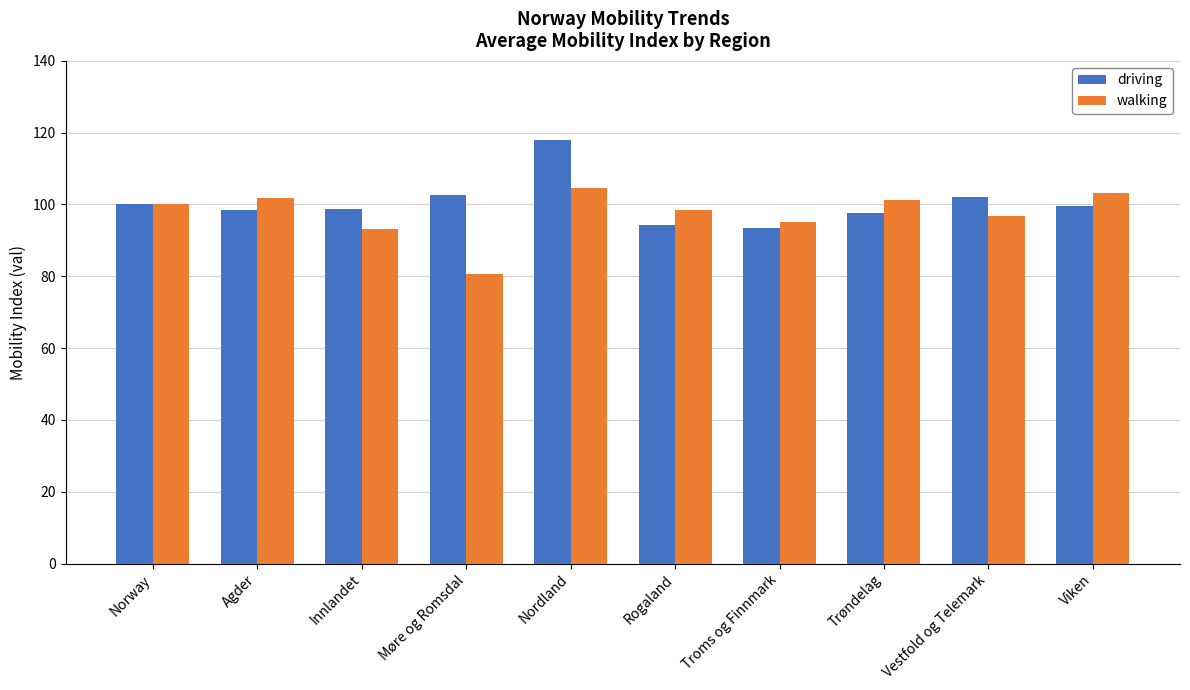

What is the difference between the maximum and second lowest values in the driving series?

23.7